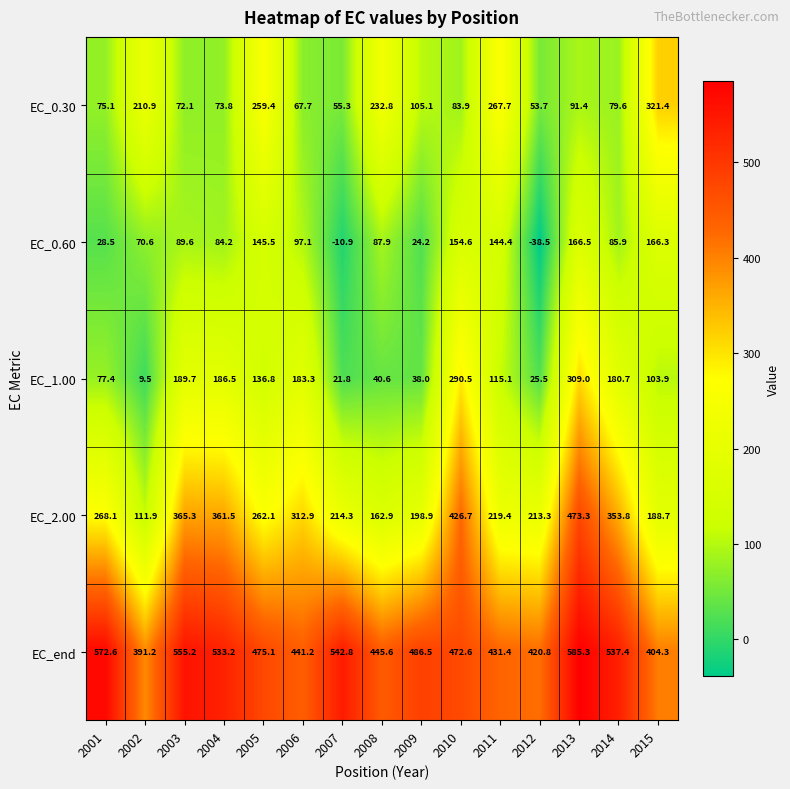

How many data points in EC_end are less than 475?

7